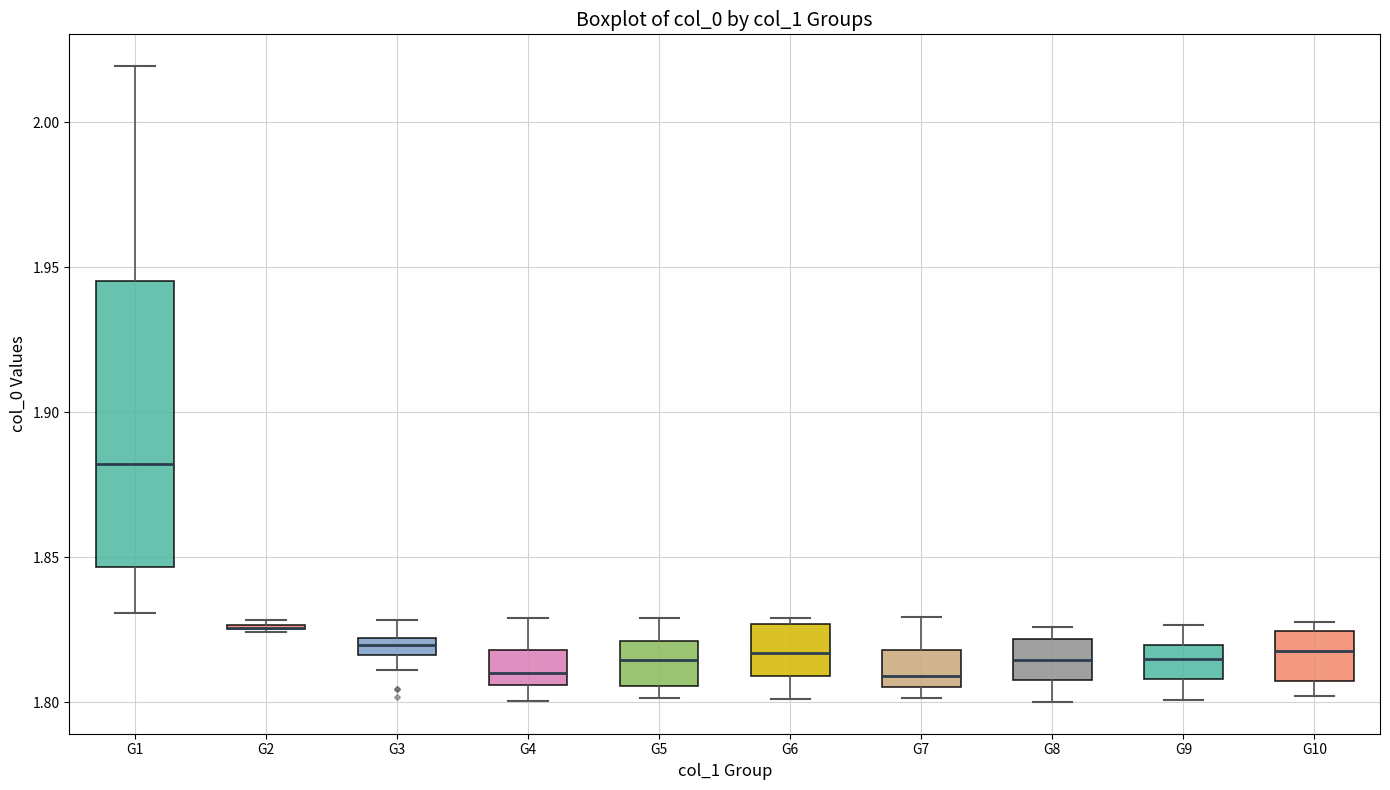

Which box is the tallest, from its lower edge to its upper edge?

G1